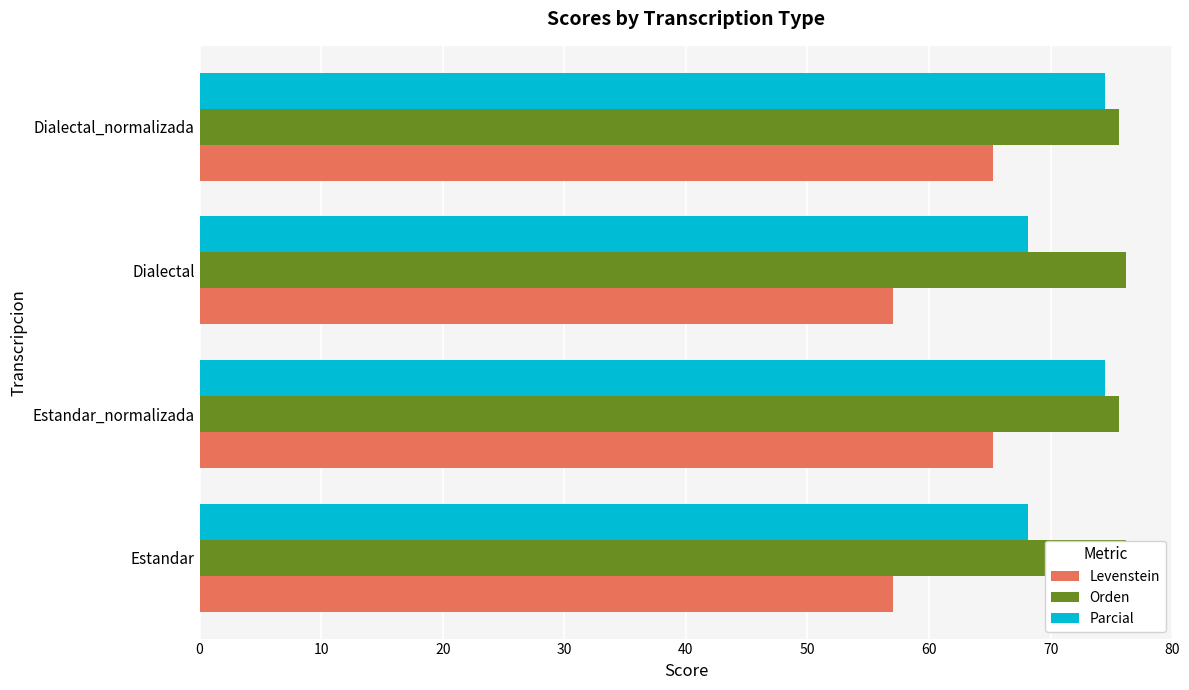

What is the value of the Orden bar at the 2nd from the left?

75.6